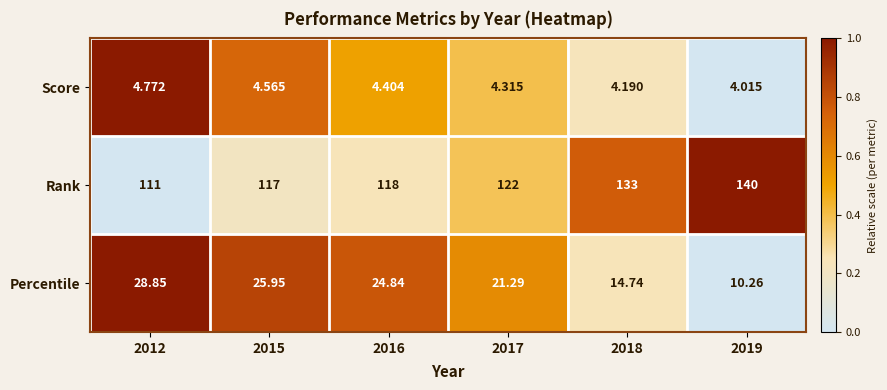

Which series has the largest total across all categories?

Rank